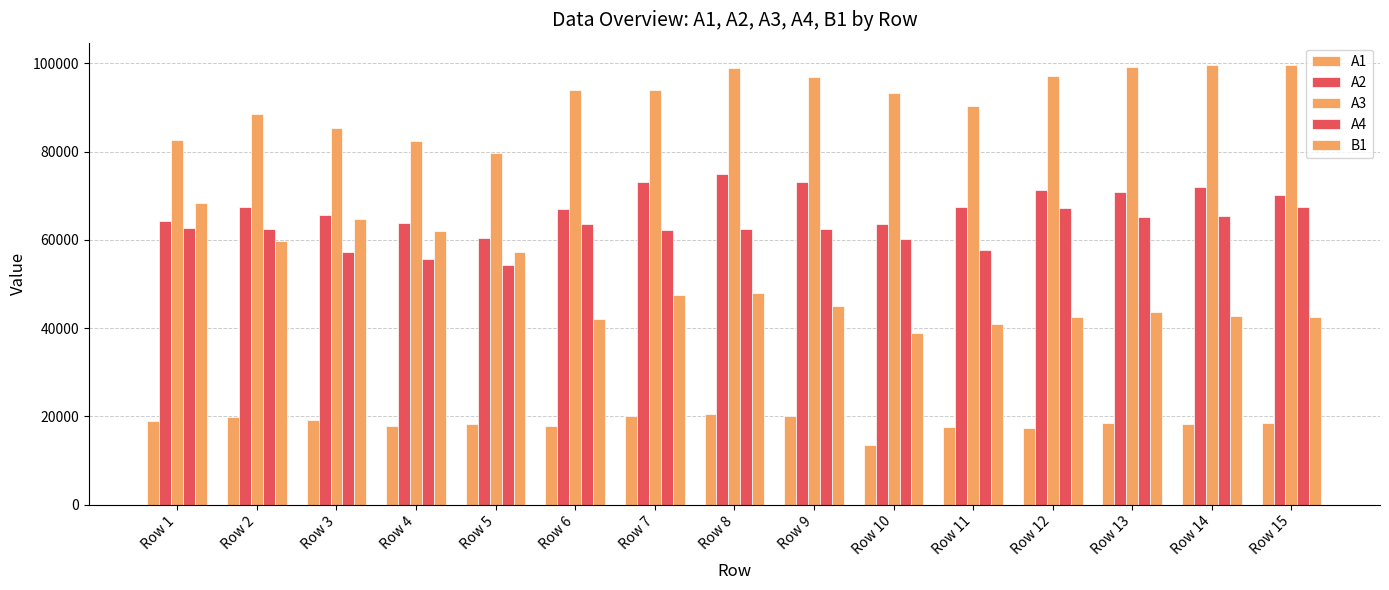

Reading left to right, what are all the values shown in this chart?

A1: Row 1=18845	Row 2=19929	Row 3=19233	Row 4=17897	Row 5=18336	Row 6=17768	Row 7=19989	Row 8=20574	Row 9=20143	Row 10=13611	Row 11=17485	Row 12=17432	Row 13=18528	Row 14=18311	Row 15=18455
A2: Row 1=64218	Row 2=67509	Row 3=65565	Row 4=63857	Row 5=60482	Row 6=67049	Row 7=73189	Row 8=74994	Row 9=73116	Row 10=63590	Row 11=67389	Row 12=71295	Row 13=70768	Row 14=72018	Row 15=70201
A3: Row 1=82555	Row 2=88488	Row 3=85393	Row 4=82346	Row 5=79777	Row 6=93985	Row 7=93957	Row 8=99032	Row 9=96907	Row 10=93259	Row 11=90418	Row 12=97059	Row 13=99281	Row 14=99684	Row 15=99728
A4: Row 1=62737	Row 2=62392	Row 3=57226	Row 4=55770	Row 5=54339	Row 6=63518	Row 7=62311	Row 8=62395	Row 9=62405	Row 10=60317	Row 11=57629	Row 12=67129	Row 13=65228	Row 14=65480	Row 15=67449
B1: Row 1=68478	Row 2=59854	Row 3=64817	Row 4=61952	Row 5=57322	Row 6=42125	Row 7=47464	Row 8=48017	Row 9=44996	Row 10=38805	Row 11=40927	Row 12=42454	Row 13=43606	Row 14=42657	Row 15=42615